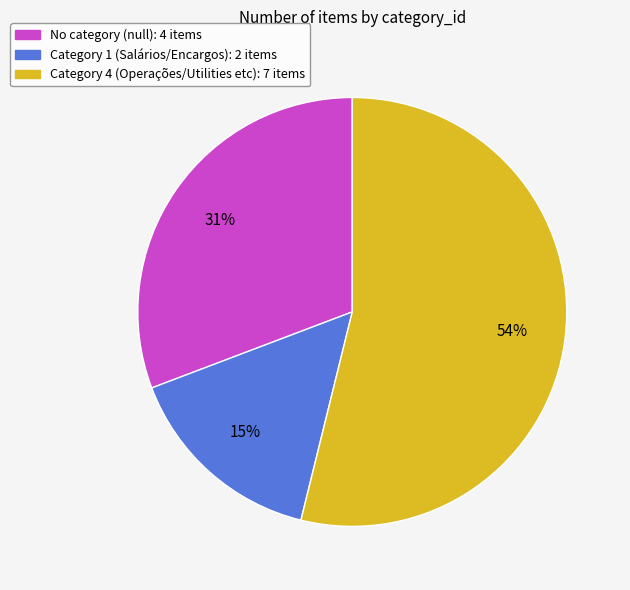

To the nearest percent, what is the average slice percentage?

33%